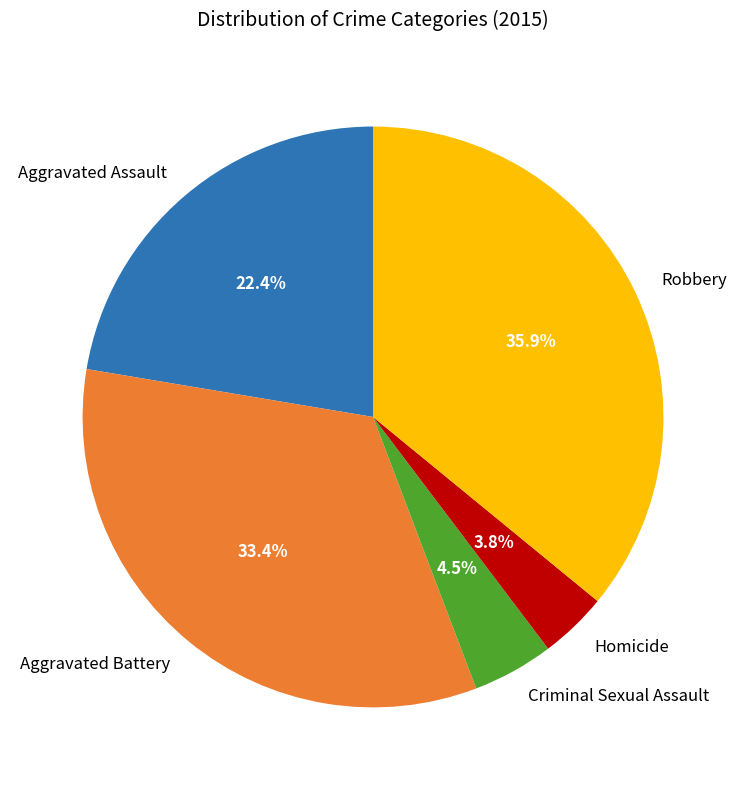

What is the total percentage of Aggravated Battery and Homicide?

37.2%